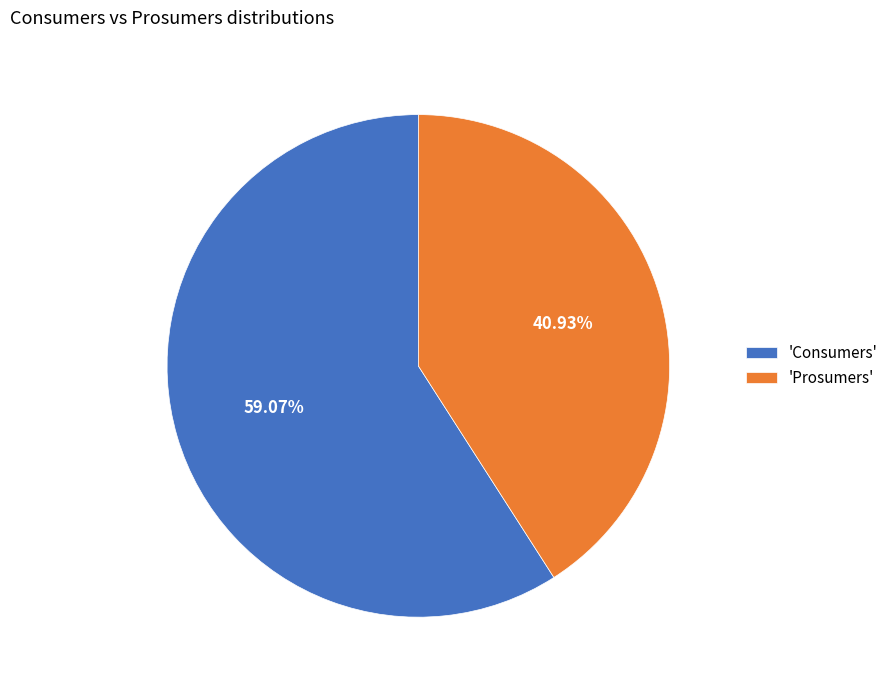

What is the majority slice?

'Consumers'